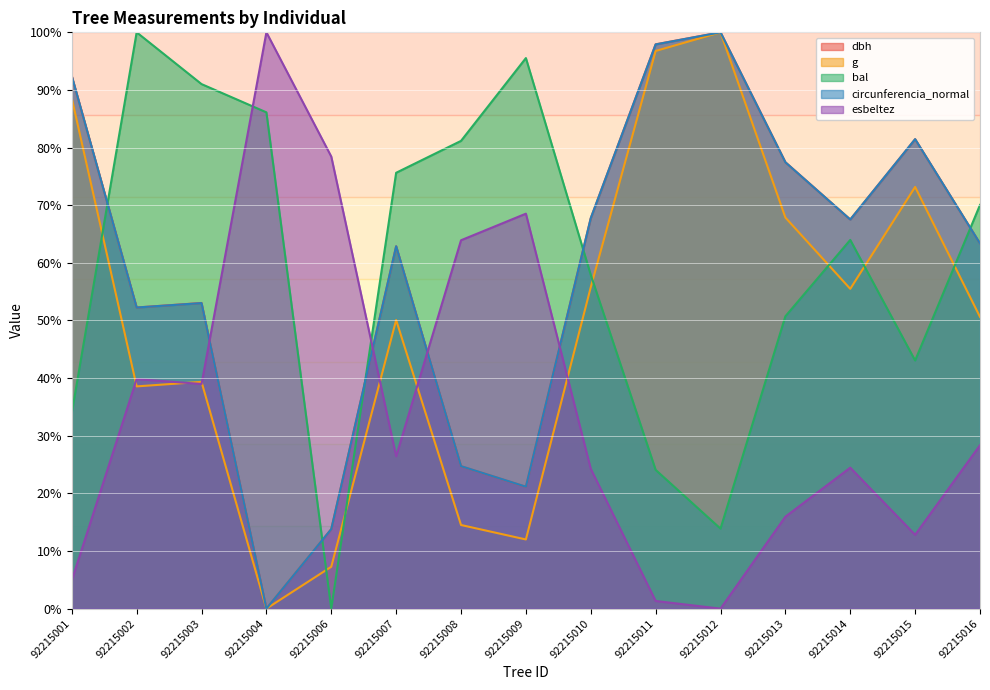

What is the total value across all series at 92215015?

292.0